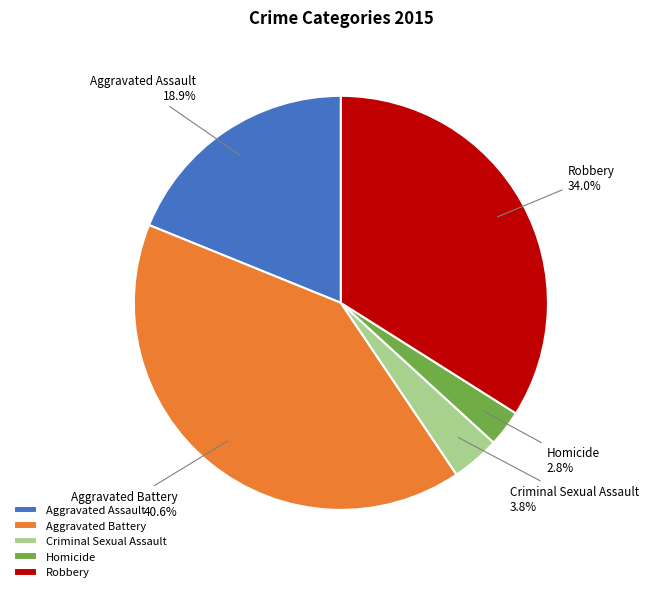

True or false: Homicide accounts for 3% of the total.

True